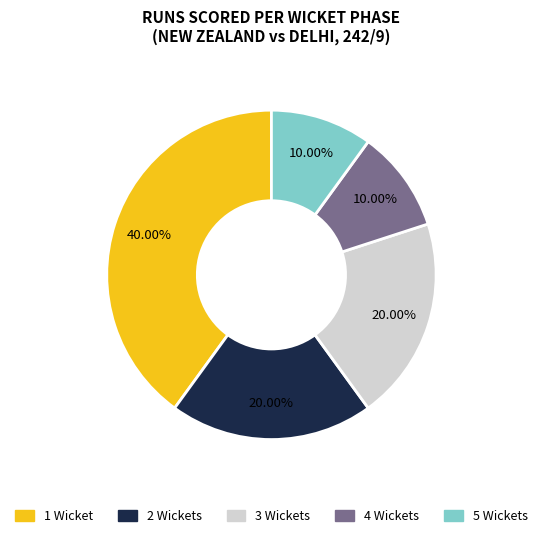

To the nearest percent, what portion does 5 represent?

10%